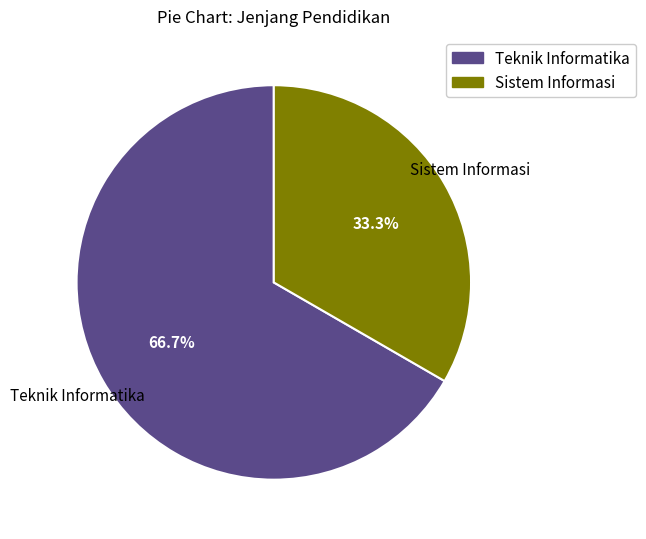

Which has a higher value, Teknik Informatika or Sistem Informasi?

Teknik Informatika